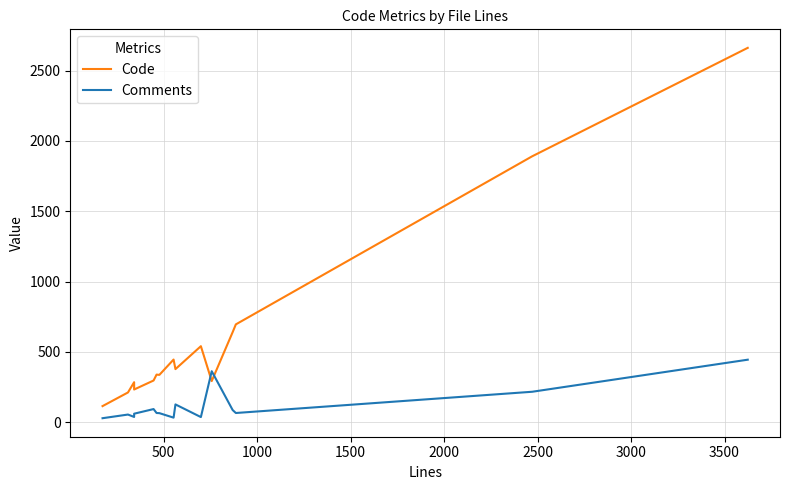

What is the maximum value for Comments?

445